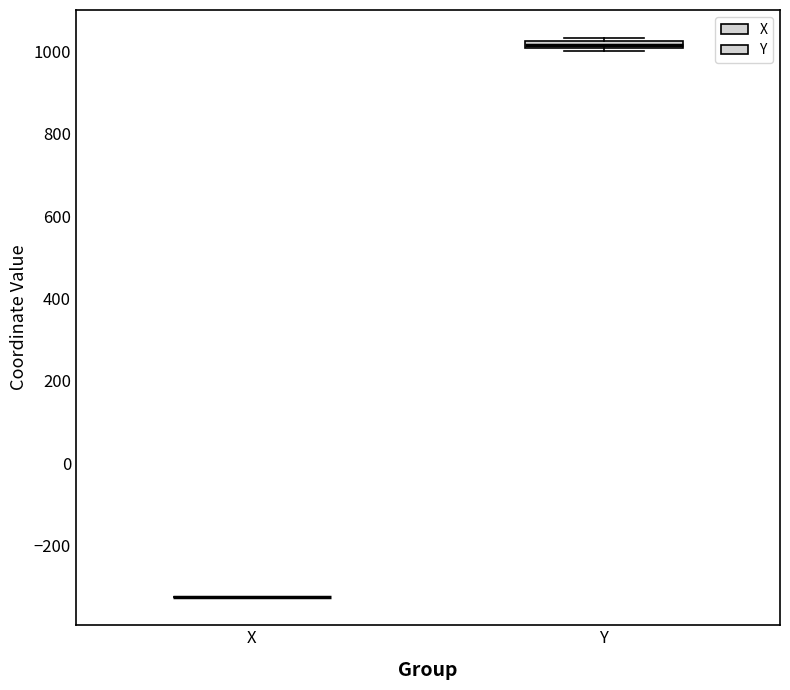

Where is the lower edge of the box for Y on the y-axis? The values are not printed on the chart, so give them approximately, as read against the axis.

1000